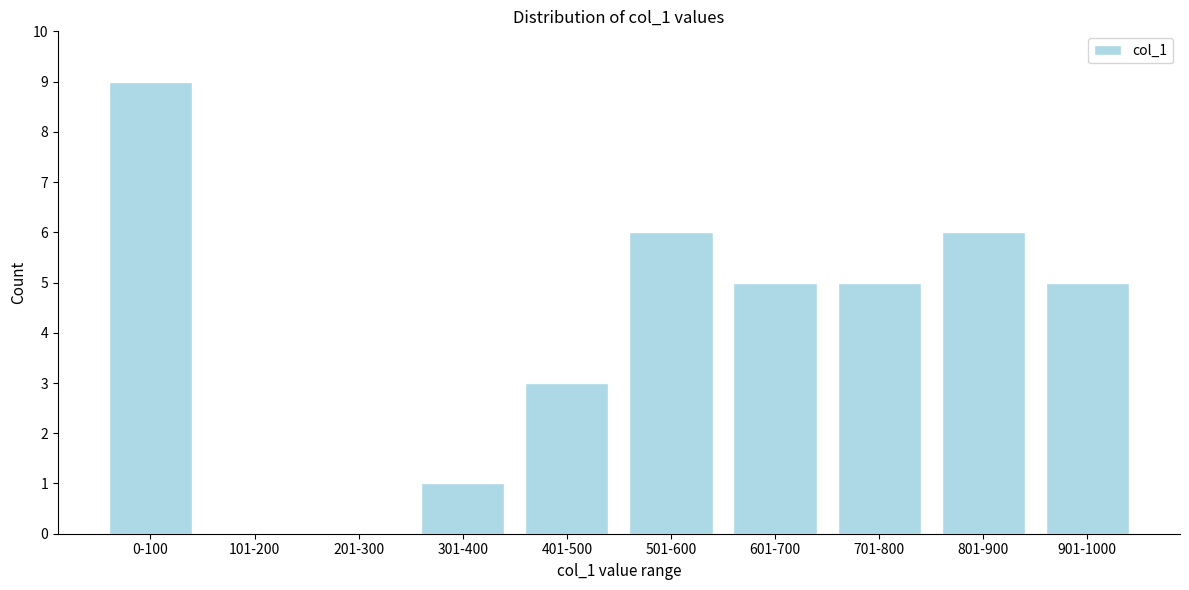

Reading left to right, what are all the values shown in this chart?

0-100=9	101-200=0	201-300=0	301-400=1	401-500=3	501-600=6	601-700=5	701-800=5	801-900=6	901-1000=5